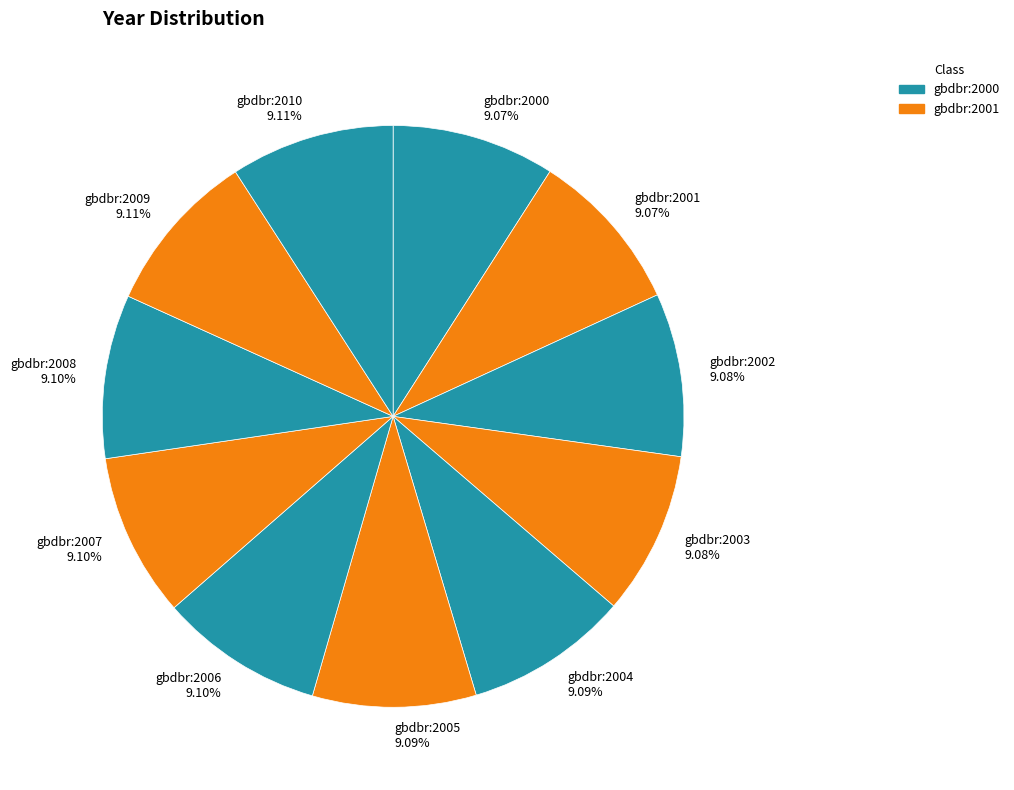

Is gbdbr:2002 the majority of the pie?

No